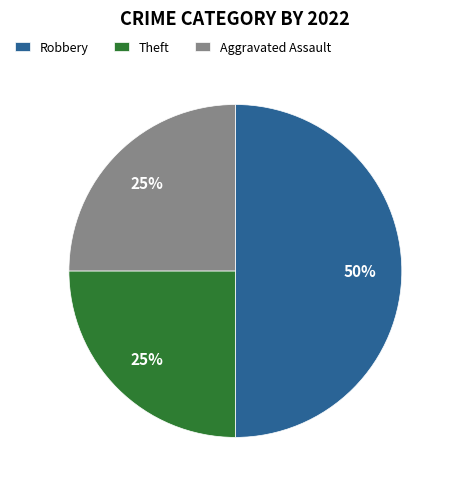

What percentage is the Theft slice, to the nearest percent?

25%